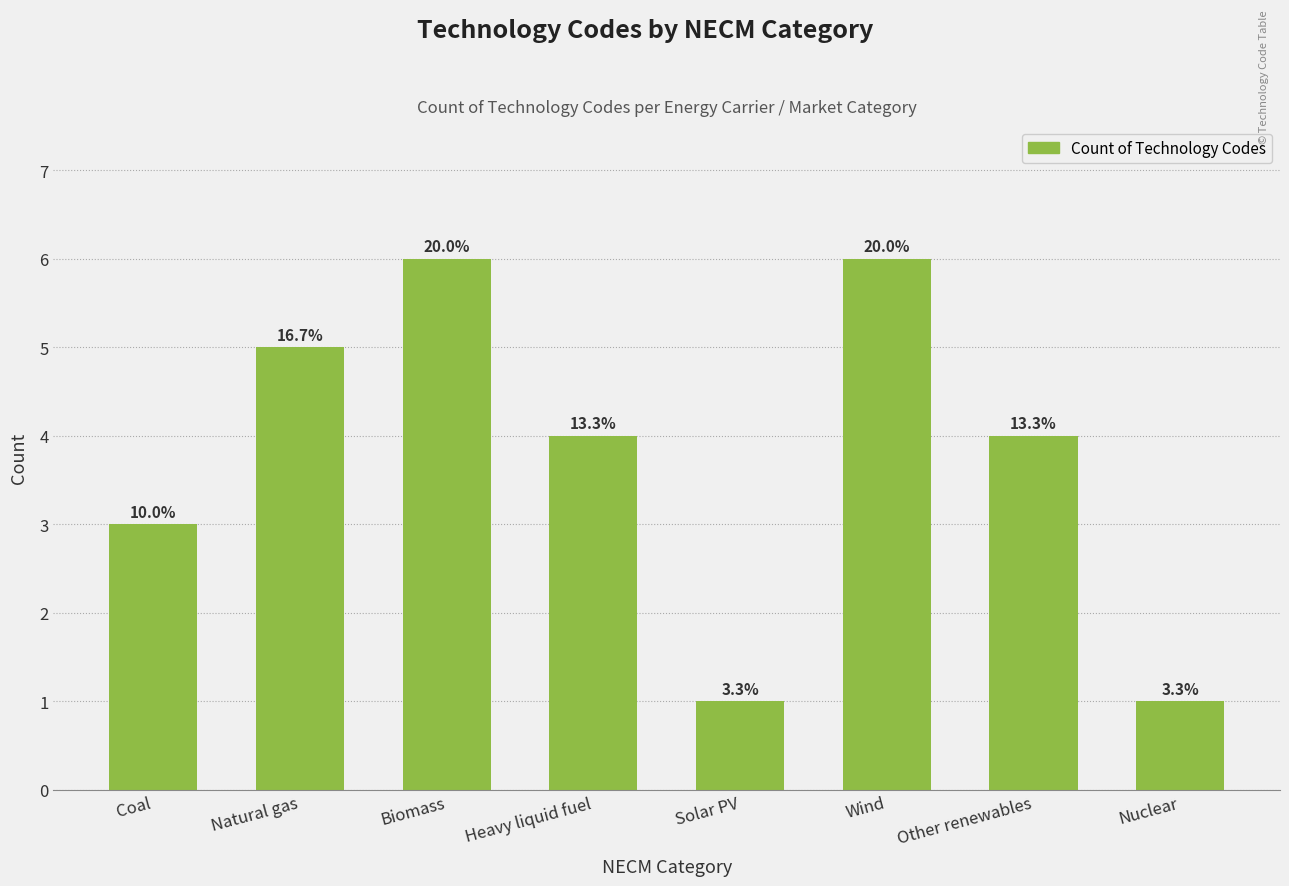

Does the chart contain any negative values?

No